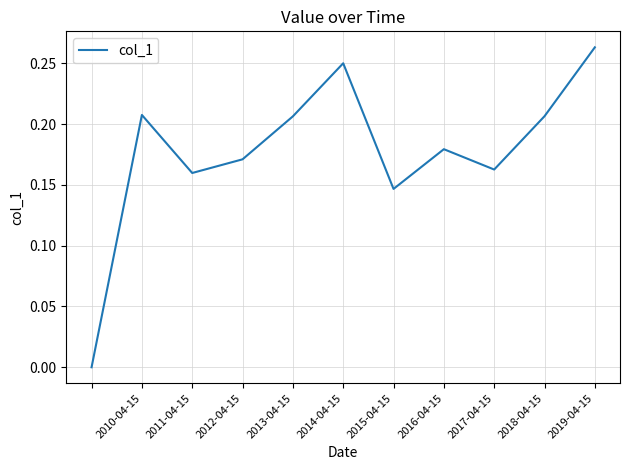

Which category has the highest value across all series?

2019-04-15